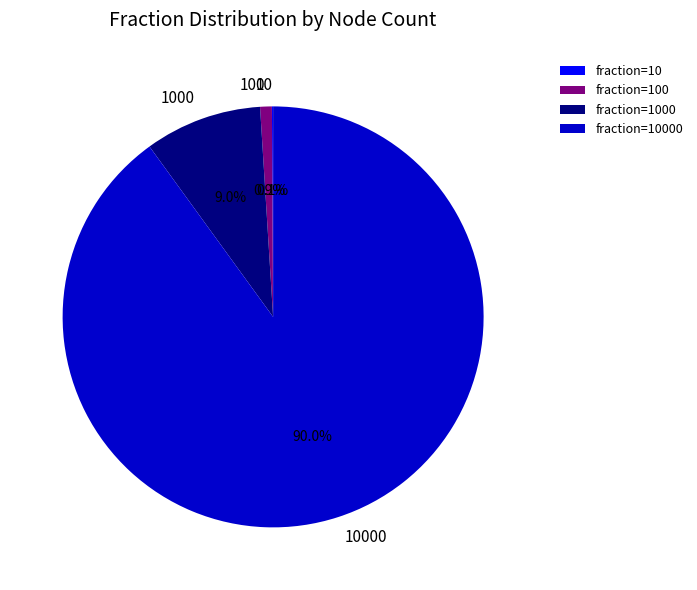

To the nearest percent, what is the difference between the largest and smallest slice percentages?

90%